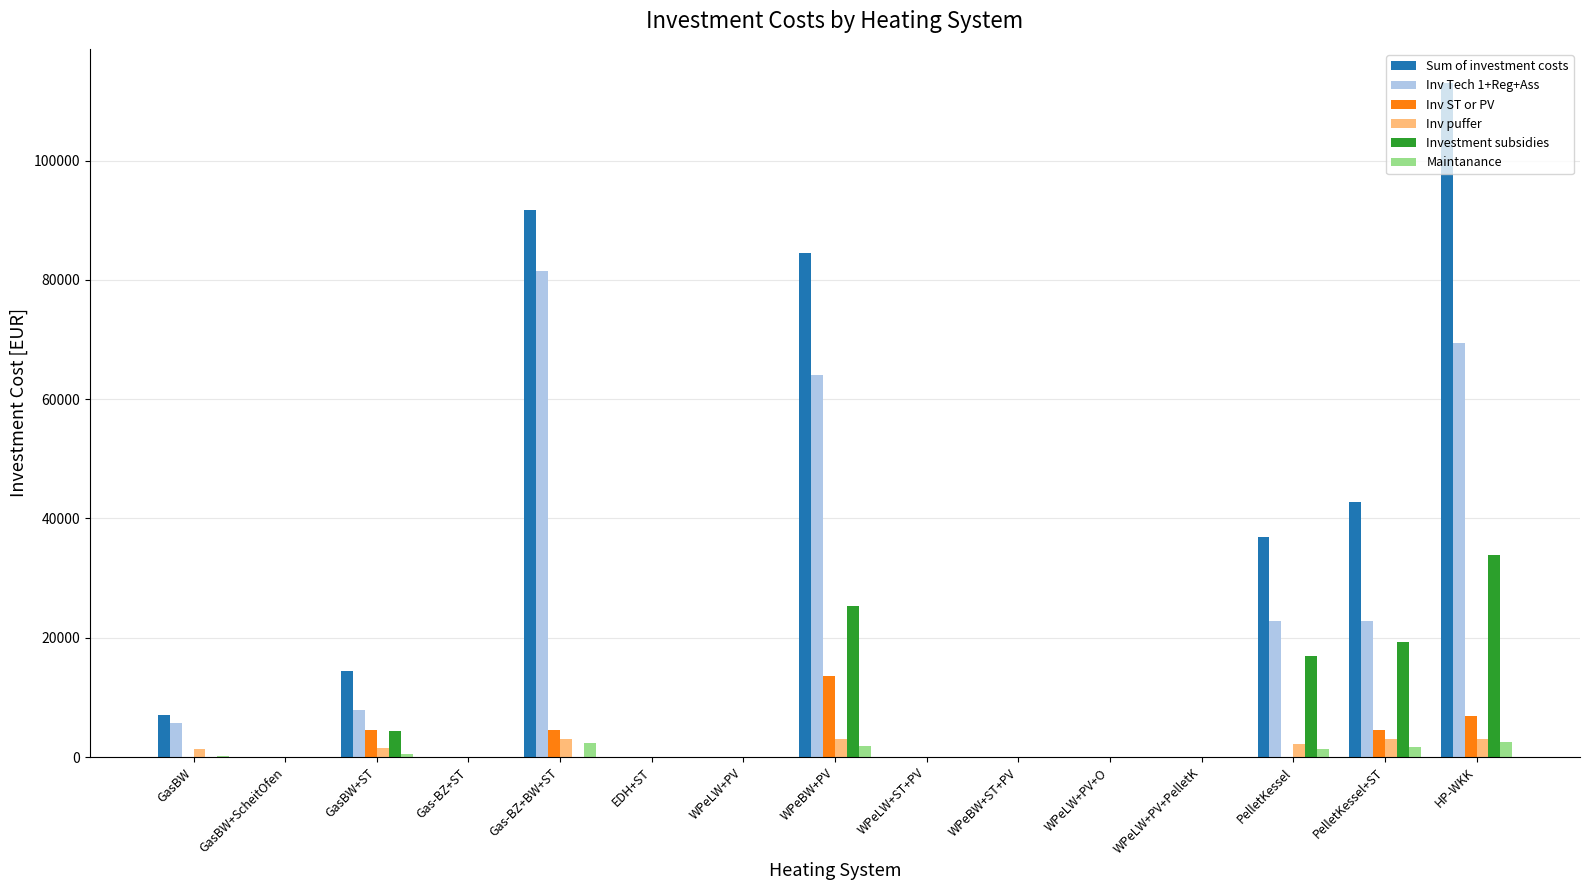

Which category has the highest value across all series?

HP-WKK